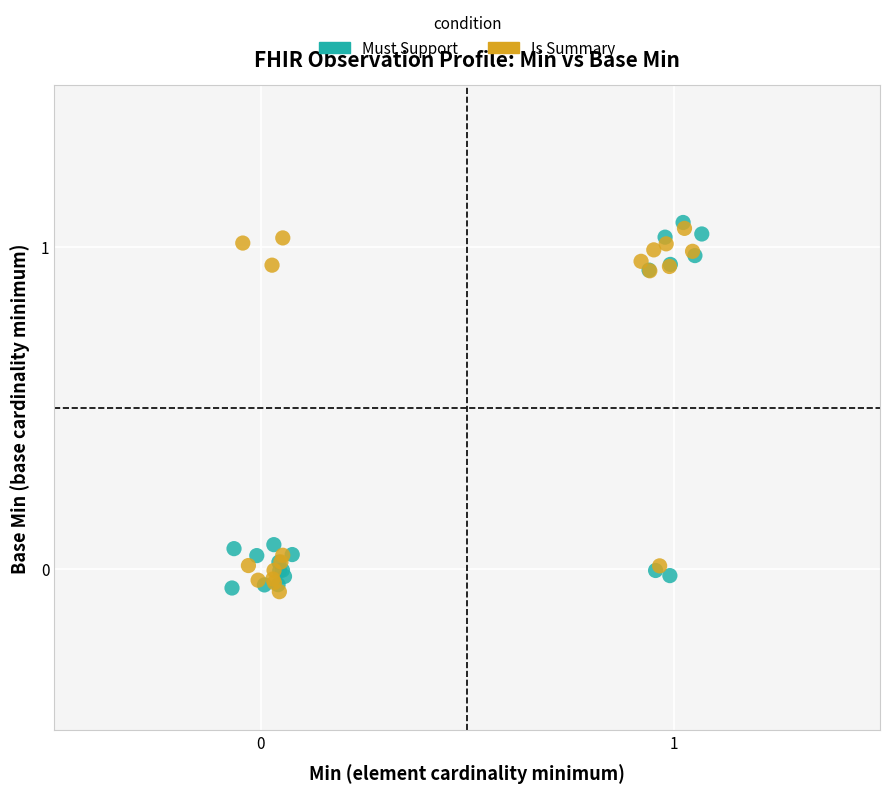

Which series reaches the maximum Y coordinate?

Must Support